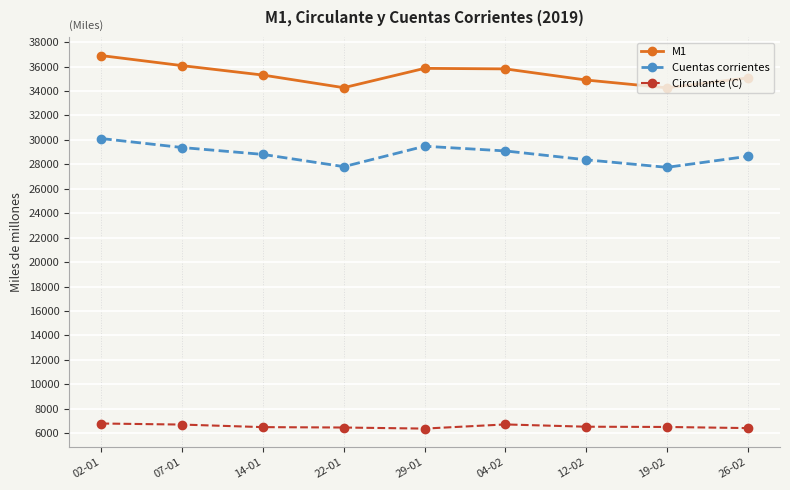

The value of Cuentas corrientes at 14-01 is 28810. True or false?

True